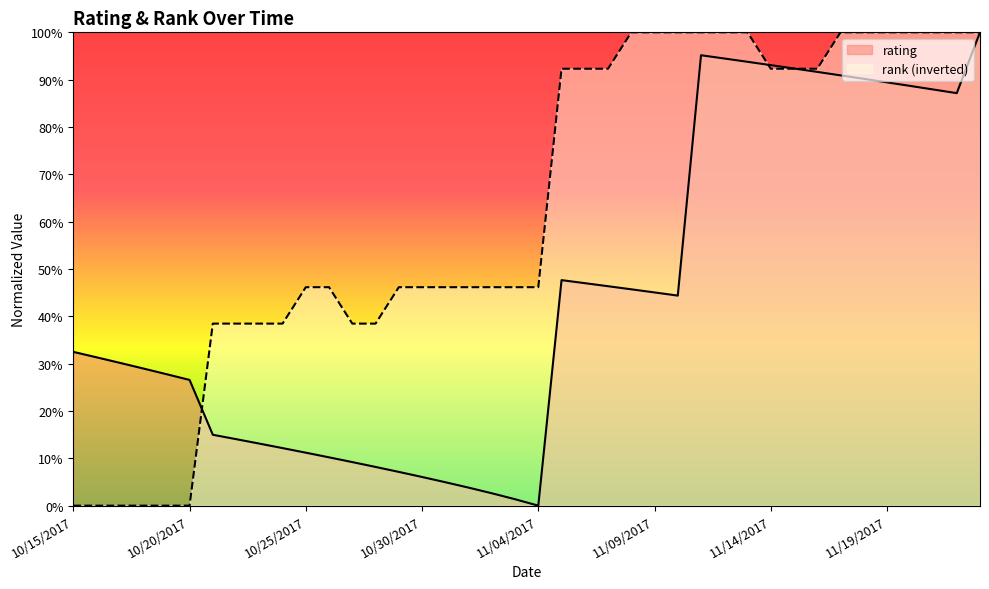

At how many categories does at least one series exceed 0?

40